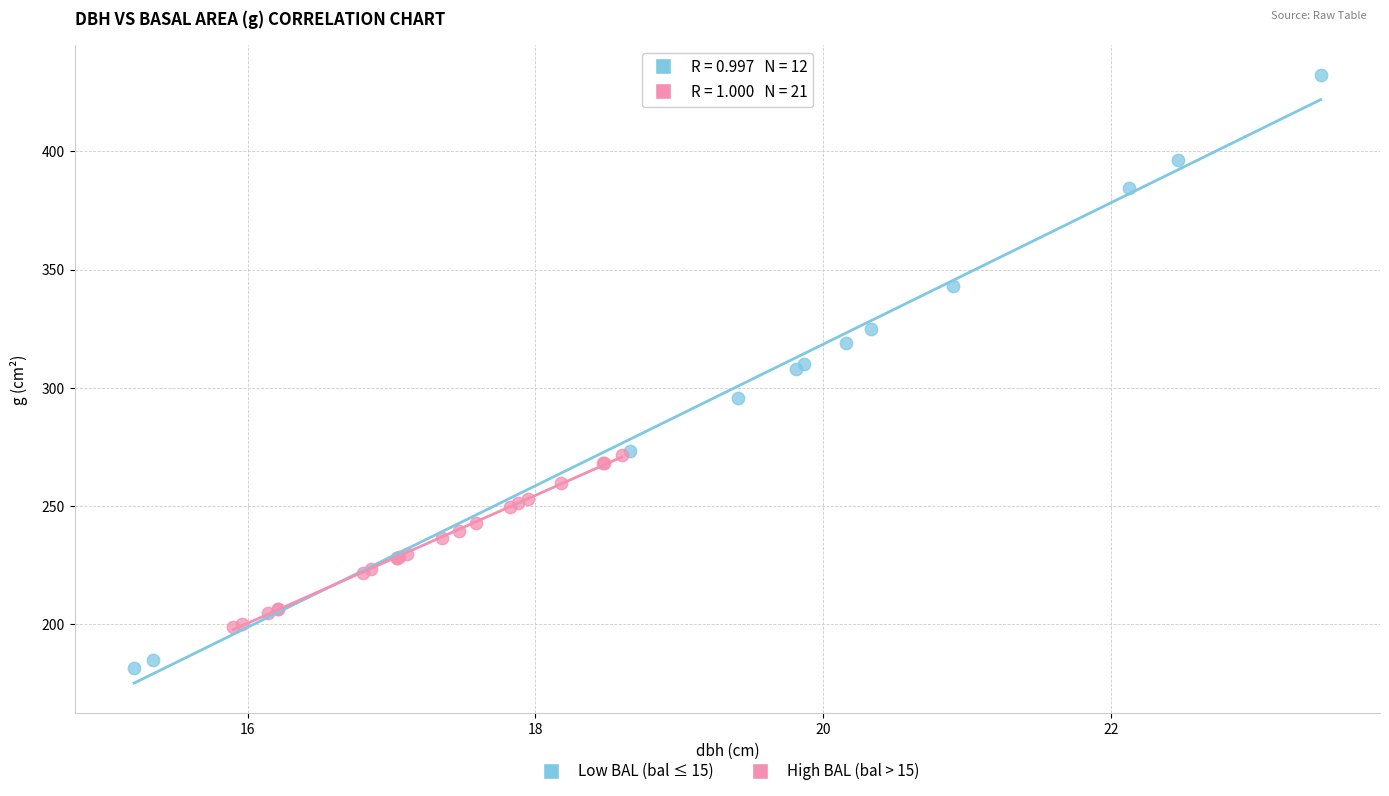

What are all the series names shown in the legend?

Low BAL (bal ≤ 15), High BAL (bal > 15)